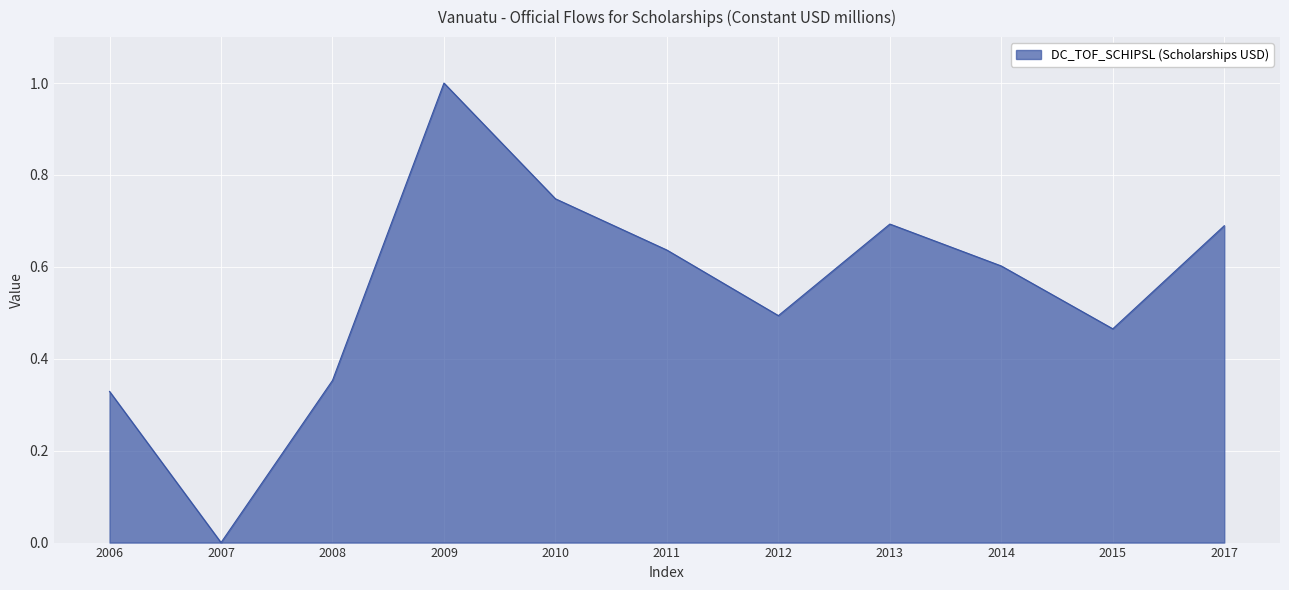

What is the difference between the maximum and minimum values?

1.0